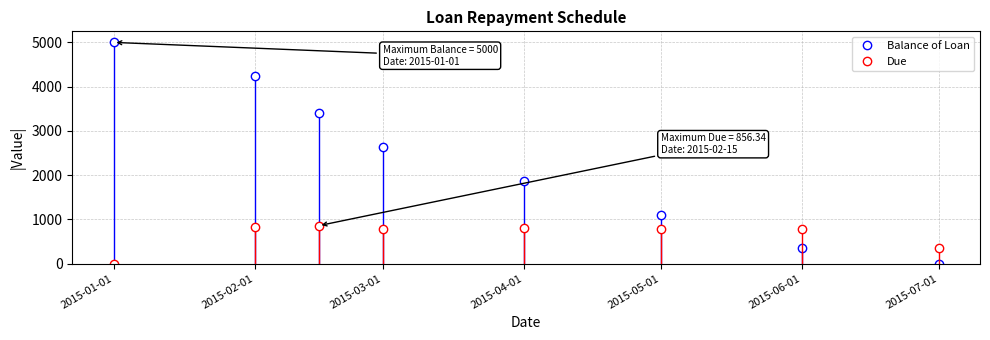

Which series has the largest range (max minus min)?

Balance of Loan